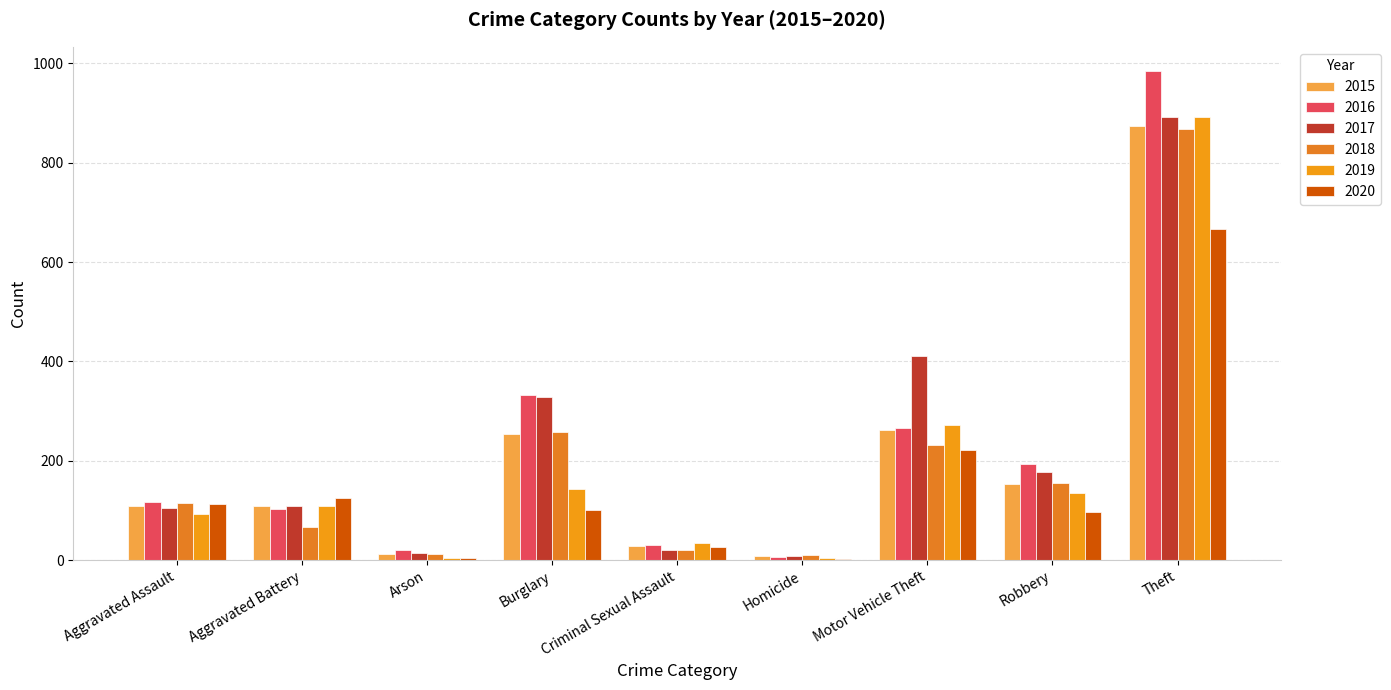

Is the value of 2015 at Homicide greater than the value of 2020 at Homicide?

Yes